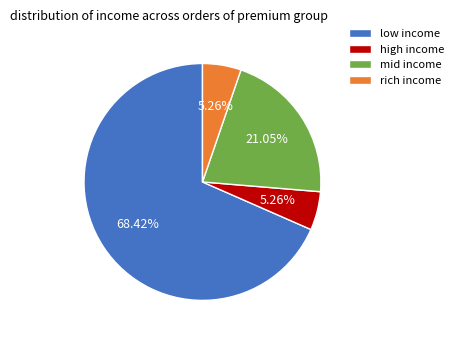

What is the majority slice?

low income